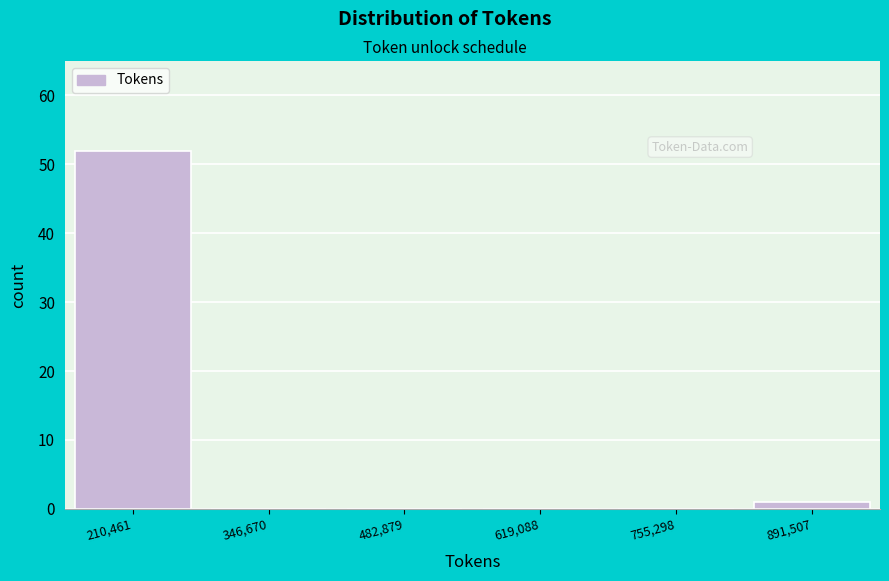

Reading left to right, transcribe this chart: for each bar, give the range it covers on the x-axis and its height. Neither the bar edges nor the heights are printed on the chart, so give them approximately, as read against the axes.

140000 to 280000: 52
280000 to 420000: 0
420000 to 560000: 0
560000 to 680000: 0
680000 to 820000: 0
820000 to 960000: 1